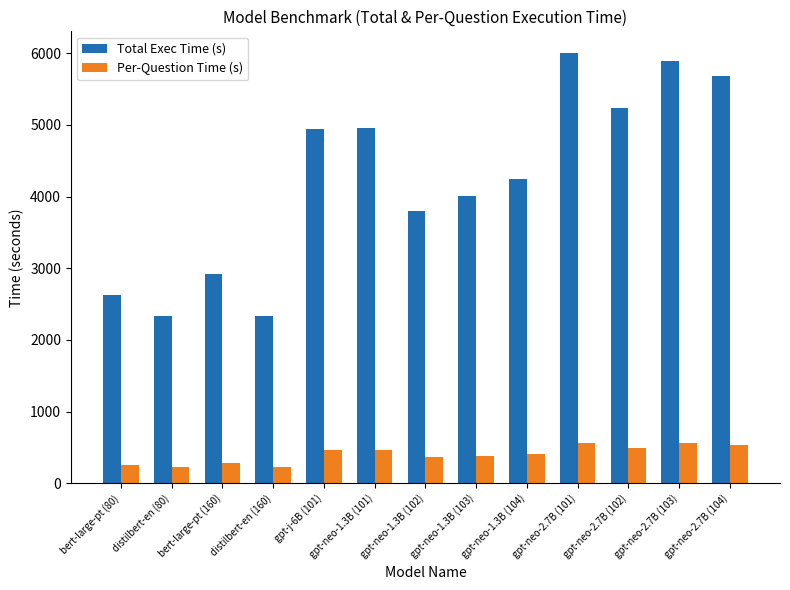

What is the maximum value for Total Exec Time (s)?

6005